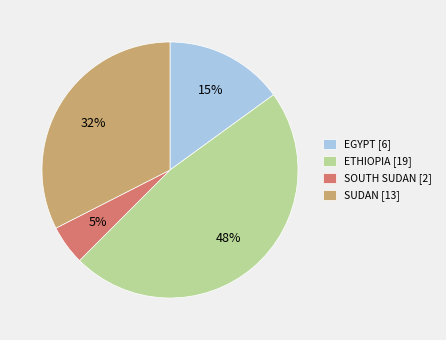

Which slice is the largest?

ETHIOPIA [19]